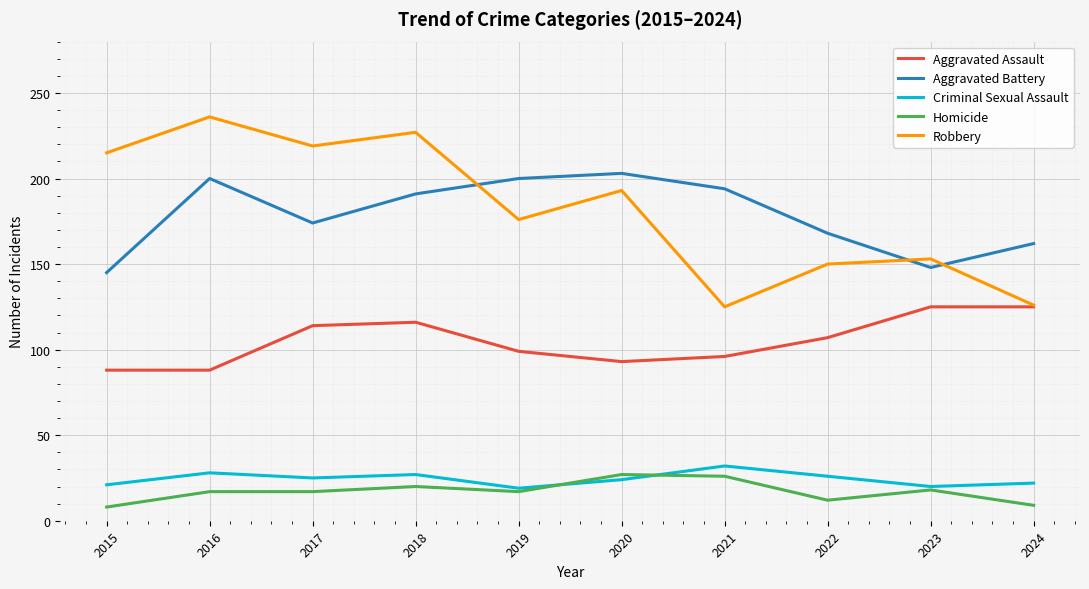

Where is Aggravated Assault nearest to the value 106?

2022